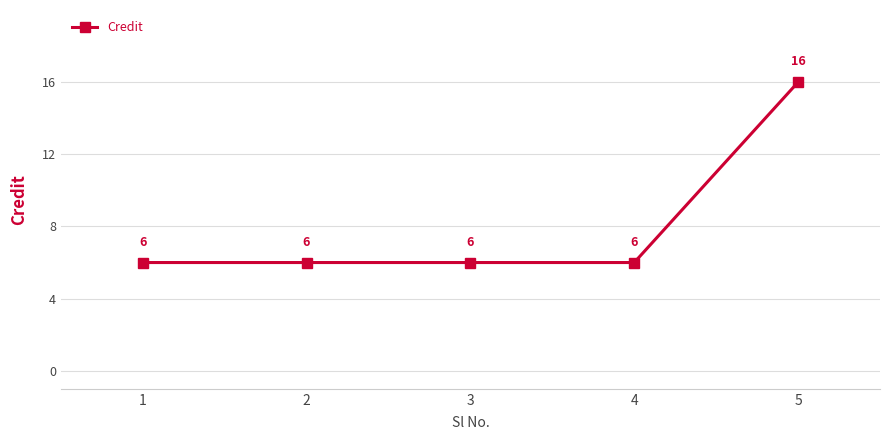

How many values are between 6 and 7?

4